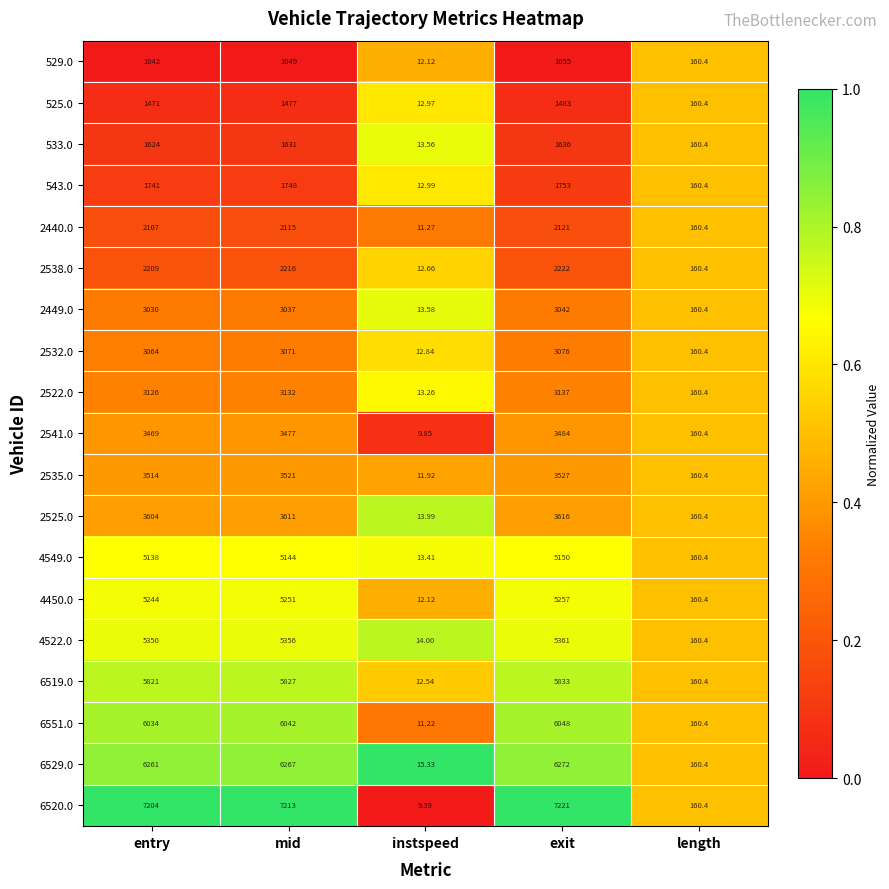

List the labels in order of 543.0 value, smallest first.

instspeed, length, entry, mid, exit